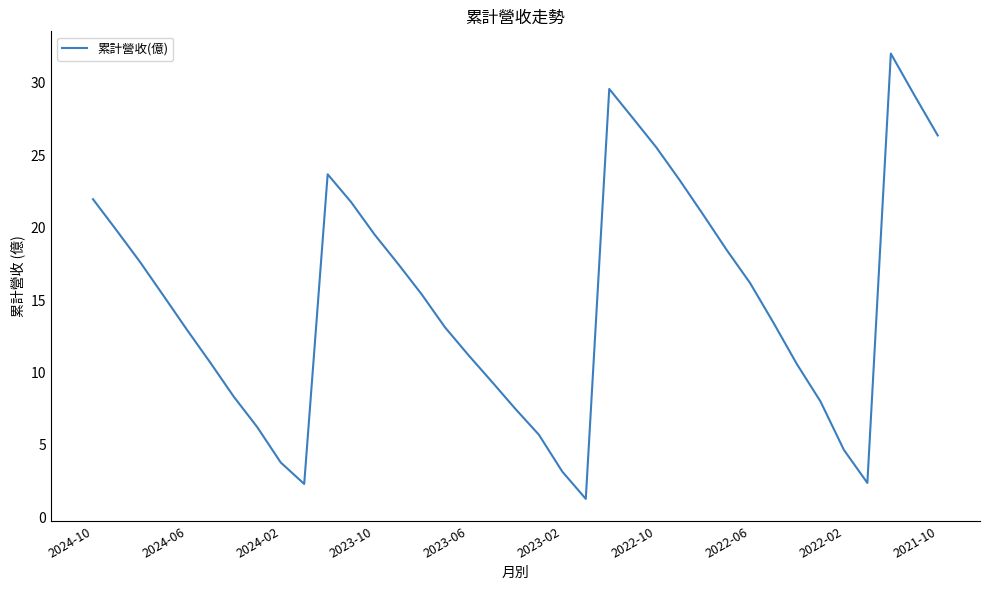

What is the minimum value shown in the chart?

1.3